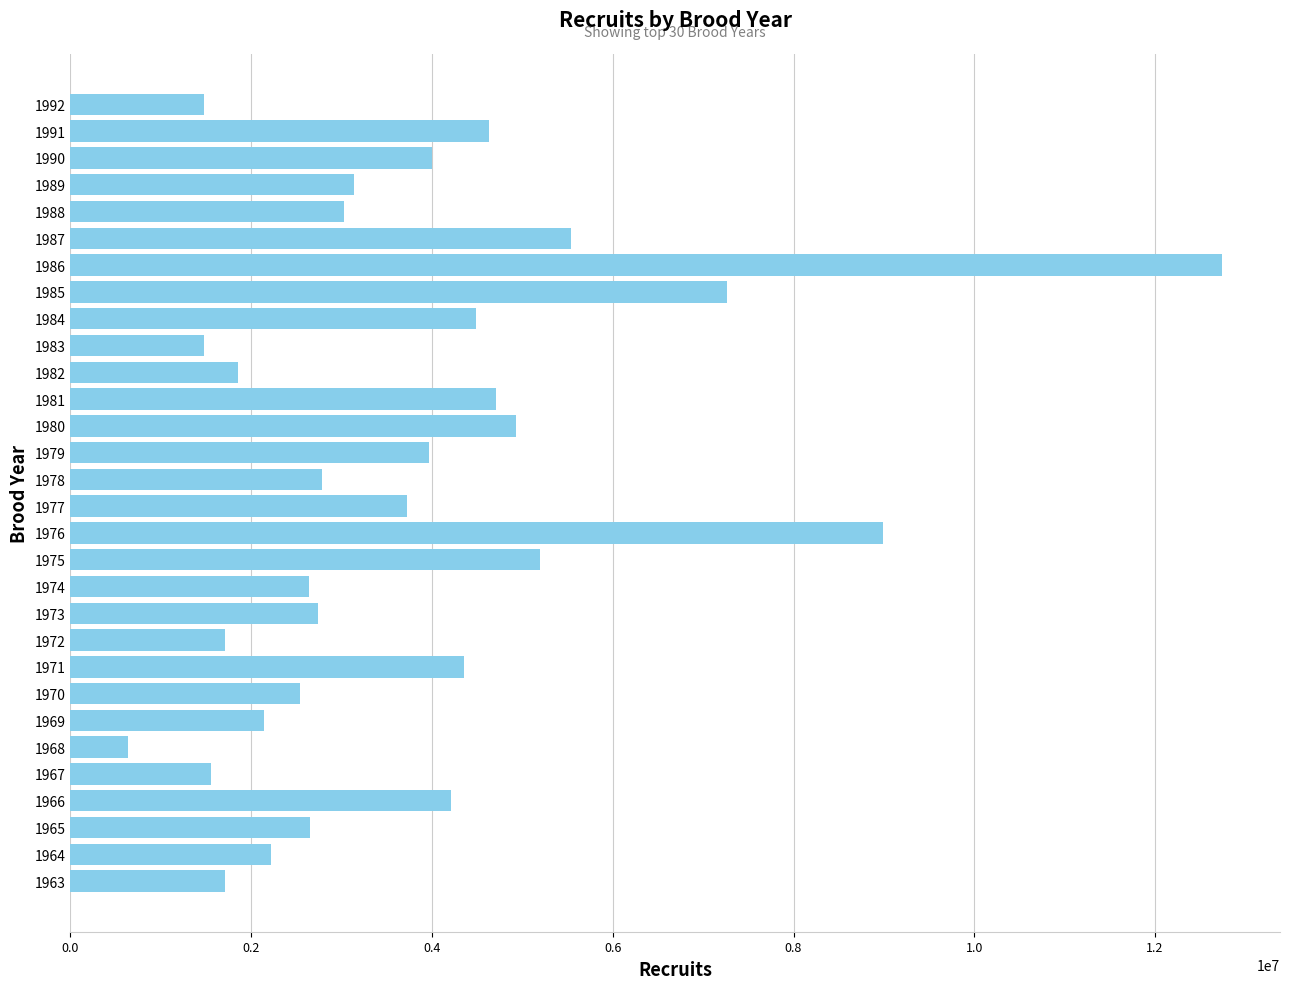

Read the value at 1983, to the nearest 100.

1482500